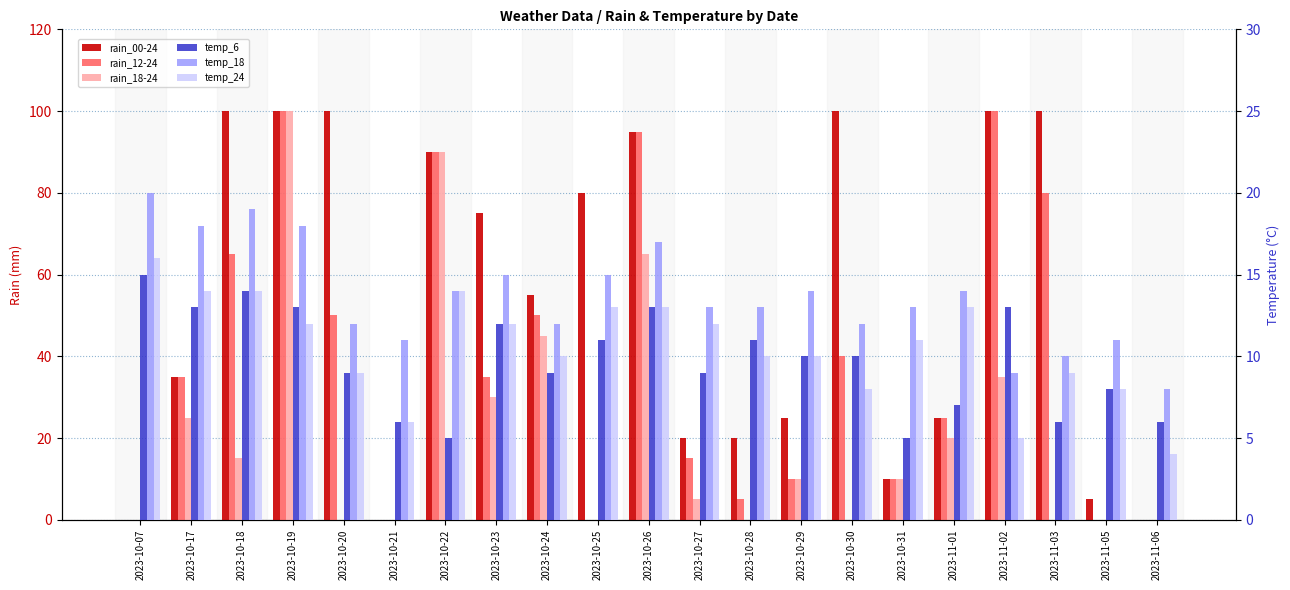

Which category has the highest value across all series?

2023-10-18